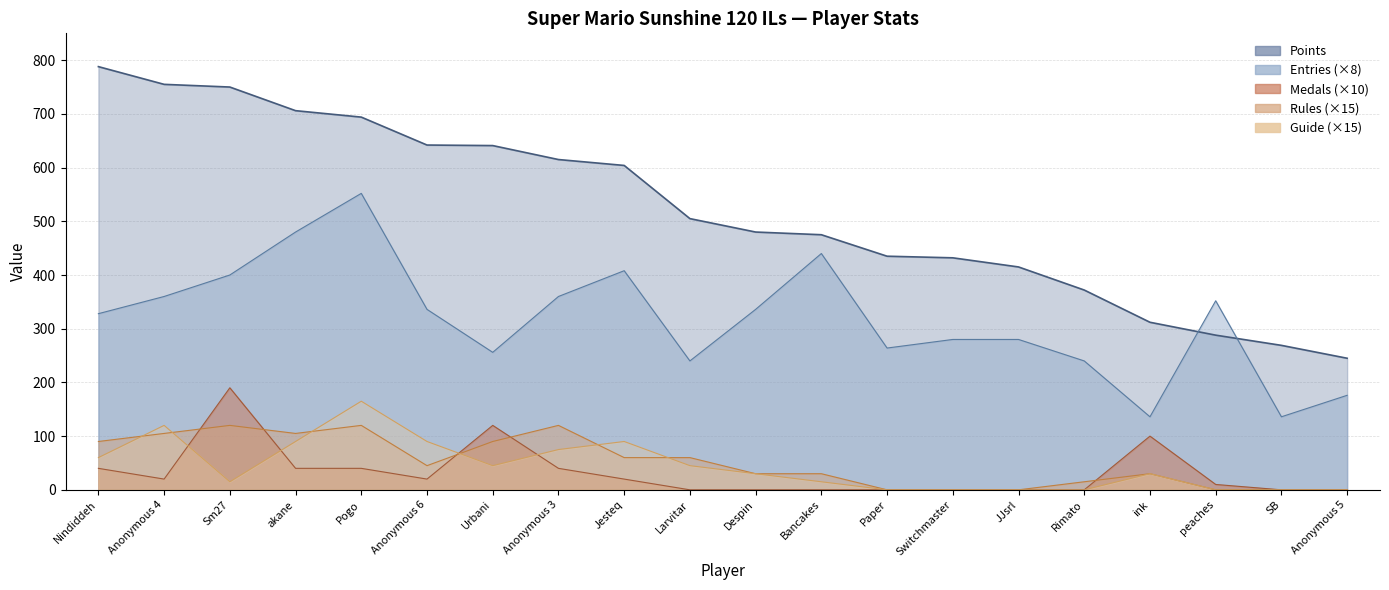

List the series in order of their peak value, highest first.

Points, Entries, Medals, Guide, Rules